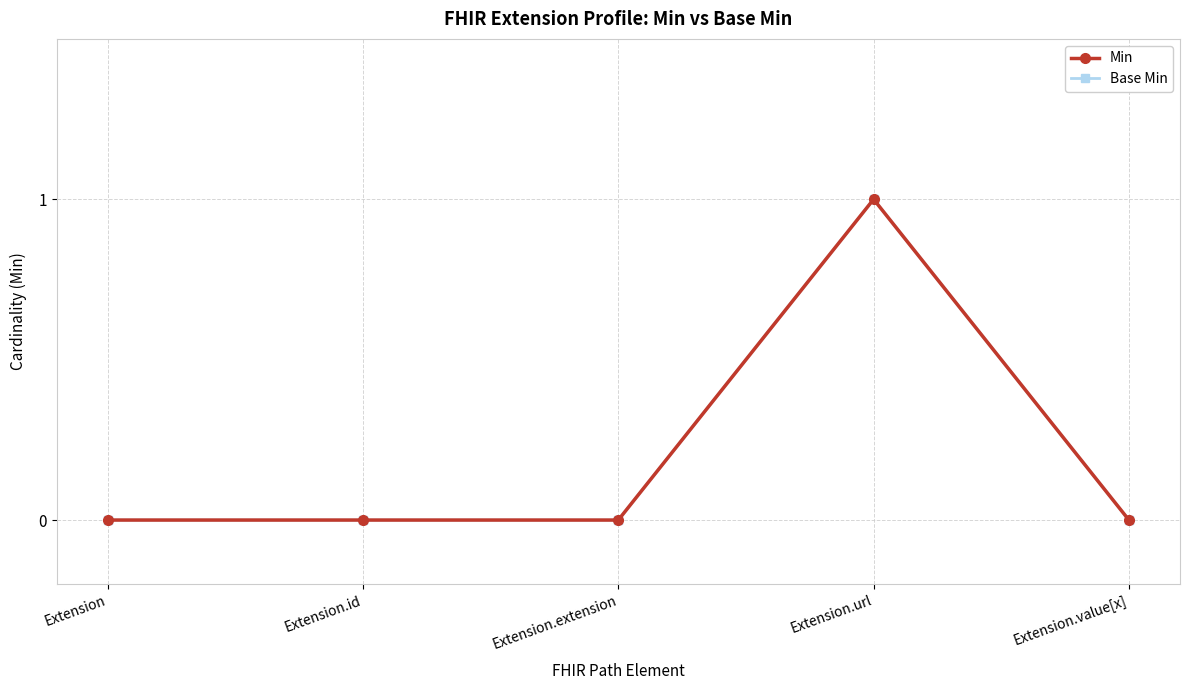

True or false: Min and Base Min cross at least once.

False